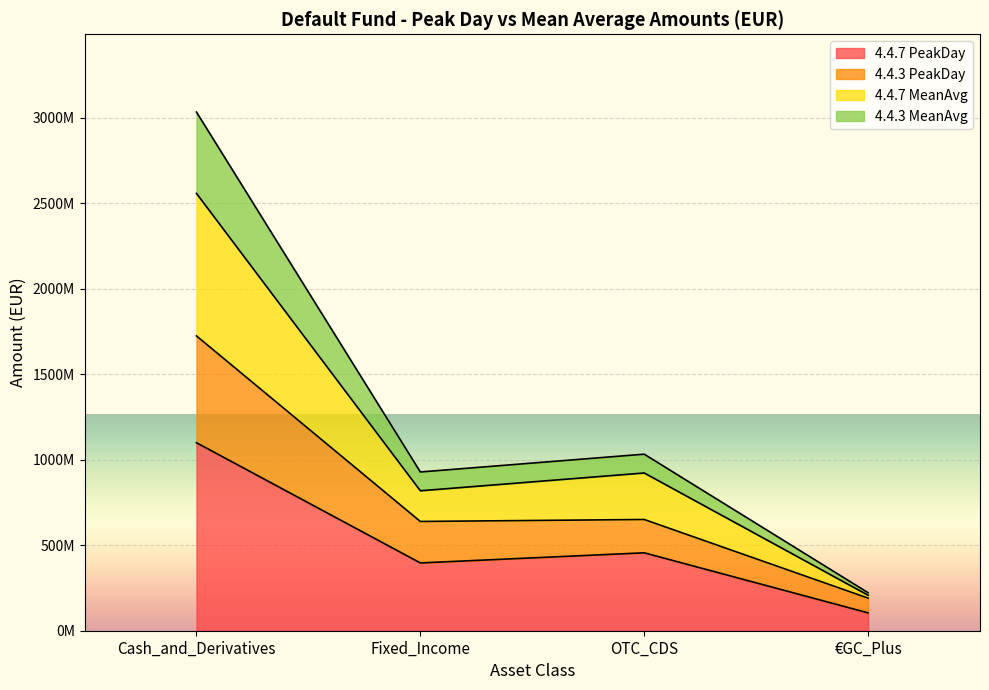

What is the difference between the maximum and minimum values in the 4.4.7 PeakDay series?

995340000